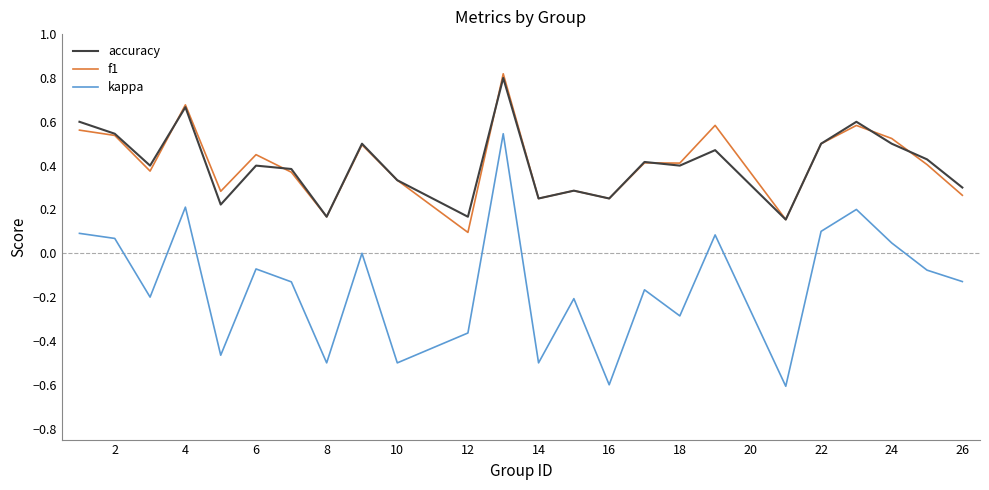

Count the number of categories in the chart.

24